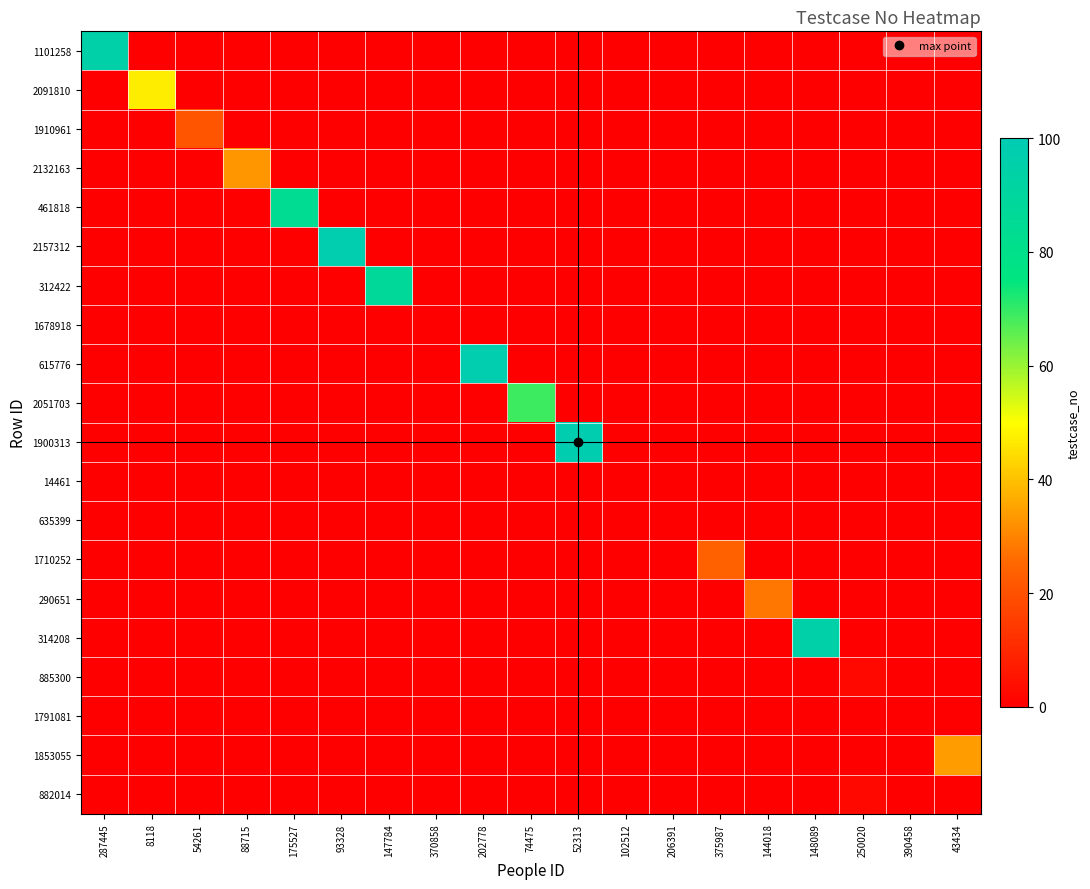

Reading left to right, transcribe all the data shown in this chart.

1101258: 287445=95	8118=0	54261=0	88715=0	175527=0	93328=0	147784=0	370858=0	202778=0	74475=0	52313=0	102512=0	206391=0	375987=0	144018=0	148089=0	250020=0	390458=0	43434=0
2091810: 287445=0	8118=47	54261=0	88715=0	175527=0	93328=0	147784=0	370858=0	202778=0	74475=0	52313=0	102512=0	206391=0	375987=0	144018=0	148089=0	250020=0	390458=0	43434=0
1910961: 287445=0	8118=0	54261=21	88715=0	175527=0	93328=0	147784=0	370858=0	202778=0	74475=0	52313=0	102512=0	206391=0	375987=0	144018=0	148089=0	250020=0	390458=0	43434=0
2132163: 287445=0	8118=0	54261=0	88715=33	175527=0	93328=0	147784=0	370858=0	202778=0	74475=0	52313=0	102512=0	206391=0	375987=0	144018=0	148089=0	250020=0	390458=0	43434=0
461818: 287445=0	8118=0	54261=0	88715=0	175527=84	93328=0	147784=0	370858=0	202778=0	74475=0	52313=0	102512=0	206391=0	375987=0	144018=0	148089=0	250020=0	390458=0	43434=0
2157312: 287445=0	8118=0	54261=0	88715=0	175527=0	93328=98	147784=0	370858=0	202778=0	74475=0	52313=0	102512=0	206391=0	375987=0	144018=0	148089=0	250020=0	390458=0	43434=0
312422: 287445=0	8118=0	54261=0	88715=0	175527=0	93328=0	147784=88	370858=0	202778=0	74475=0	52313=0	102512=0	206391=0	375987=0	144018=0	148089=0	250020=0	390458=0	43434=0
1678918: 287445=0	8118=0	54261=0	88715=0	175527=0	93328=0	147784=0	370858=0	202778=0	74475=0	52313=0	102512=0	206391=0	375987=0	144018=0	148089=0	250020=0	390458=0	43434=0
615776: 287445=0	8118=0	54261=0	88715=0	175527=0	93328=0	147784=0	370858=0	202778=98	74475=0	52313=0	102512=0	206391=0	375987=0	144018=0	148089=0	250020=0	390458=0	43434=0
2051703: 287445=0	8118=0	54261=0	88715=0	175527=0	93328=0	147784=0	370858=0	202778=0	74475=69	52313=0	102512=0	206391=0	375987=0	144018=0	148089=0	250020=0	390458=0	43434=0
1900313: 287445=0	8118=0	54261=0	88715=0	175527=0	93328=0	147784=0	370858=0	202778=0	74475=0	52313=99	102512=0	206391=0	375987=0	144018=0	148089=0	250020=0	390458=0	43434=0
14461: 287445=0	8118=0	54261=0	88715=0	175527=0	93328=0	147784=0	370858=0	202778=0	74475=0	52313=0	102512=0	206391=0	375987=0	144018=0	148089=0	250020=0	390458=0	43434=0
635399: 287445=0	8118=0	54261=0	88715=0	175527=0	93328=0	147784=0	370858=0	202778=0	74475=0	52313=0	102512=0	206391=0	375987=0	144018=0	148089=0	250020=0	390458=0	43434=0
1710252: 287445=0	8118=0	54261=0	88715=0	175527=0	93328=0	147784=0	370858=0	202778=0	74475=0	52313=0	102512=0	206391=0	375987=24	144018=0	148089=0	250020=0	390458=0	43434=0
290651: 287445=0	8118=0	54261=0	88715=0	175527=0	93328=0	147784=0	370858=0	202778=0	74475=0	52313=0	102512=0	206391=0	375987=0	144018=28	148089=0	250020=0	390458=0	43434=0
314208: 287445=0	8118=0	54261=0	88715=0	175527=0	93328=0	147784=0	370858=0	202778=0	74475=0	52313=0	102512=0	206391=0	375987=0	144018=0	148089=95	250020=0	390458=0	43434=0
885300: 287445=0	8118=0	54261=0	88715=0	175527=0	93328=0	147784=0	370858=0	202778=0	74475=0	52313=0	102512=0	206391=0	375987=0	144018=0	148089=0	250020=2	390458=0	43434=0
1791081: 287445=0	8118=0	54261=0	88715=0	175527=0	93328=0	147784=0	370858=0	202778=0	74475=0	52313=0	102512=0	206391=0	375987=0	144018=0	148089=0	250020=0	390458=0	43434=0
1853055: 287445=0	8118=0	54261=0	88715=0	175527=0	93328=0	147784=0	370858=0	202778=0	74475=0	52313=0	102512=0	206391=0	375987=0	144018=0	148089=0	250020=0	390458=0	43434=34
882014: 287445=0	8118=0	54261=0	88715=0	175527=0	93328=0	147784=0	370858=0	202778=0	74475=0	52313=0	102512=0	206391=0	375987=0	144018=0	148089=0	250020=2	390458=0	43434=0